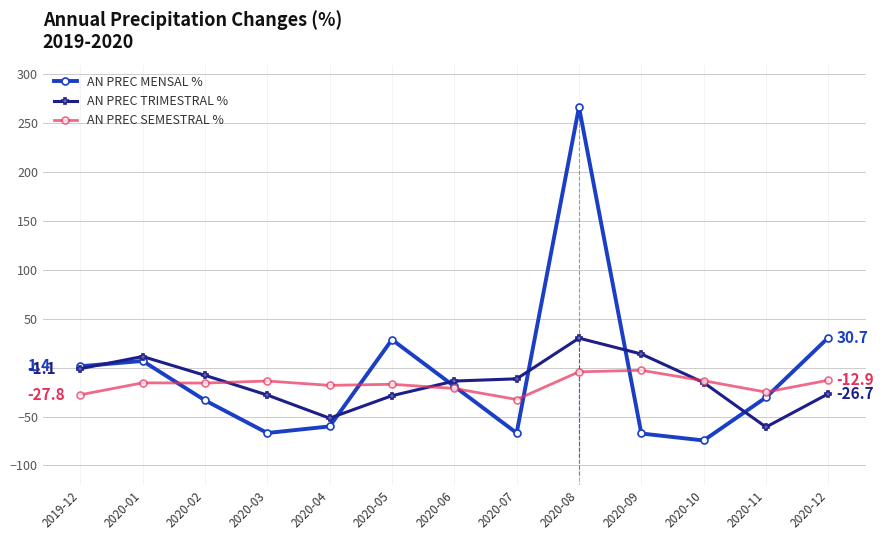

What is the greatest value displayed?

266.6